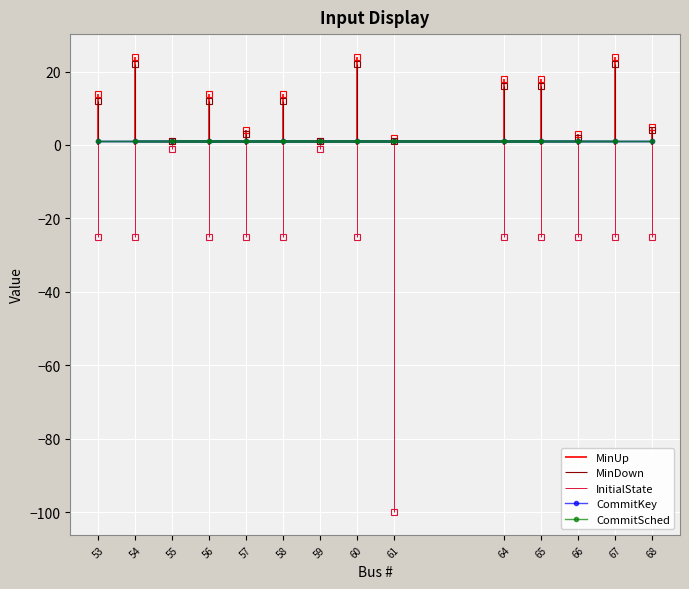

True or false: InitialState and MinUp intersect in this chart.

False